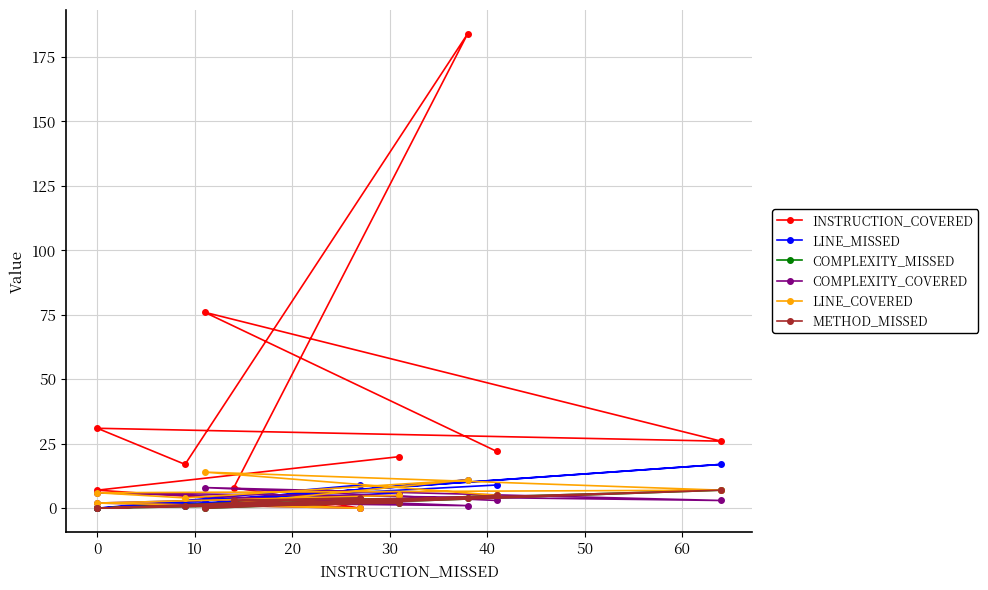

The LINE_MISSED series shows -11 at 0. True or false?

False